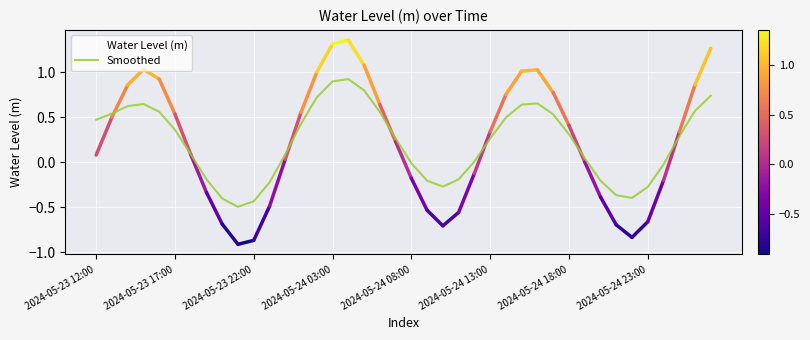

Rank the series by their maximum value, from lowest to highest.

Smoothed, Water Level (m)